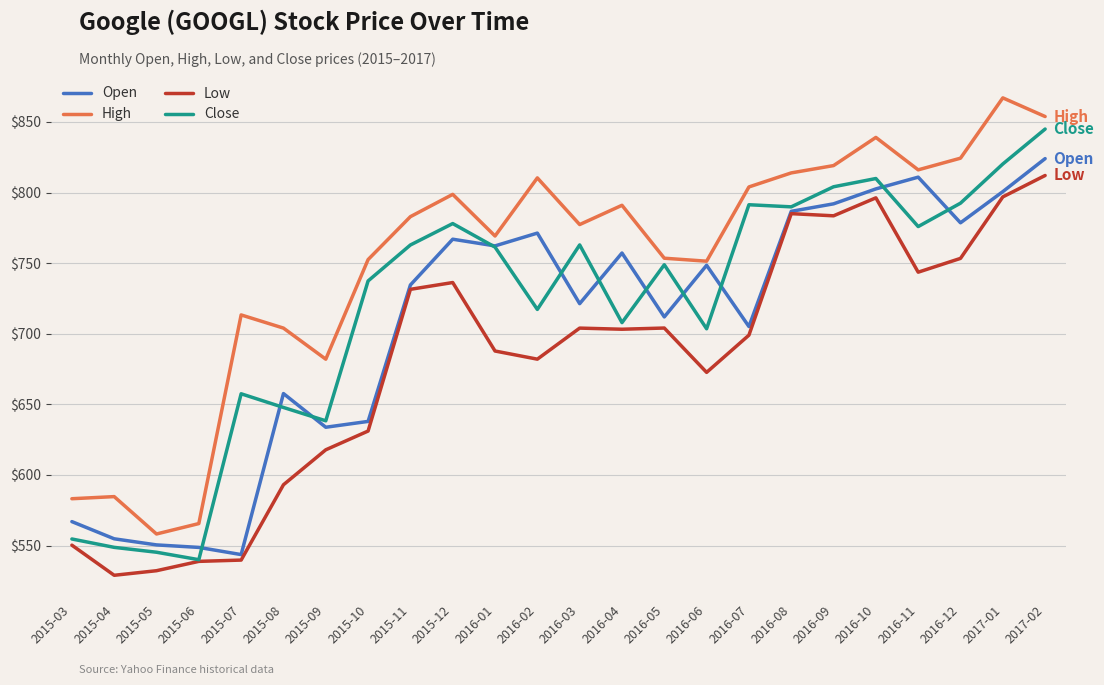

At 2016-09, list the series in order from largest to smallest.

High, Close, Open, Low